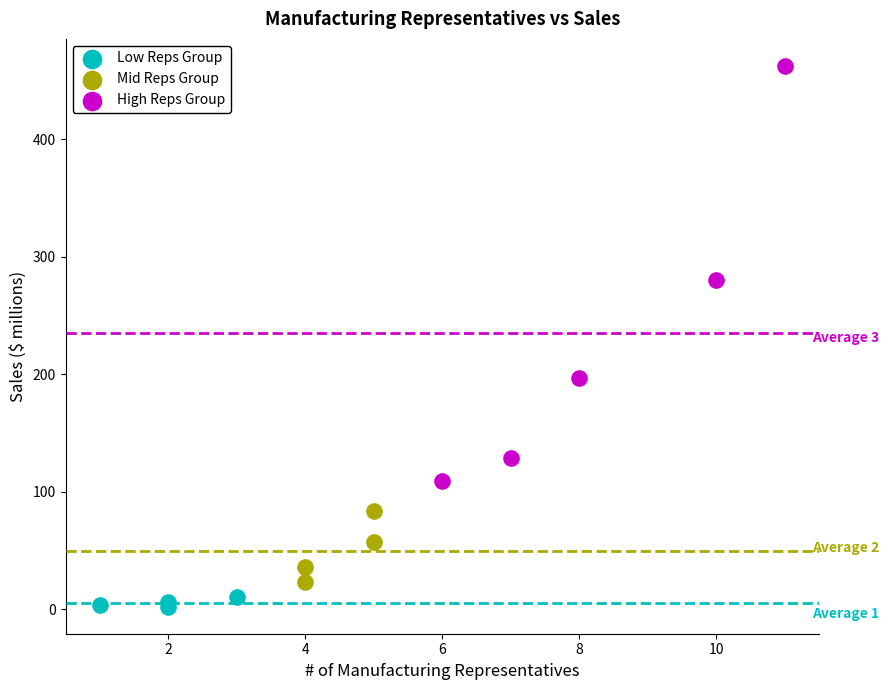

Which series reaches the maximum Y coordinate?

High Reps Group